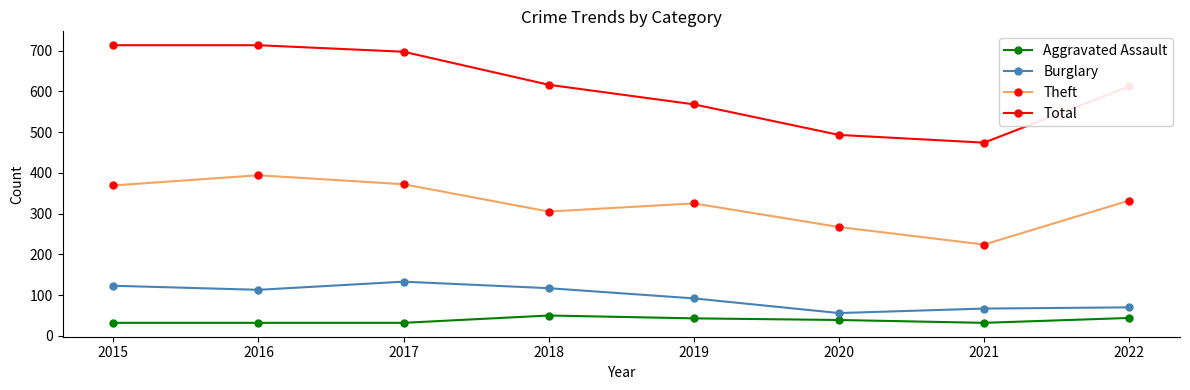

What are all the series names shown in the legend?

Aggravated Assault, Burglary, Theft, Total